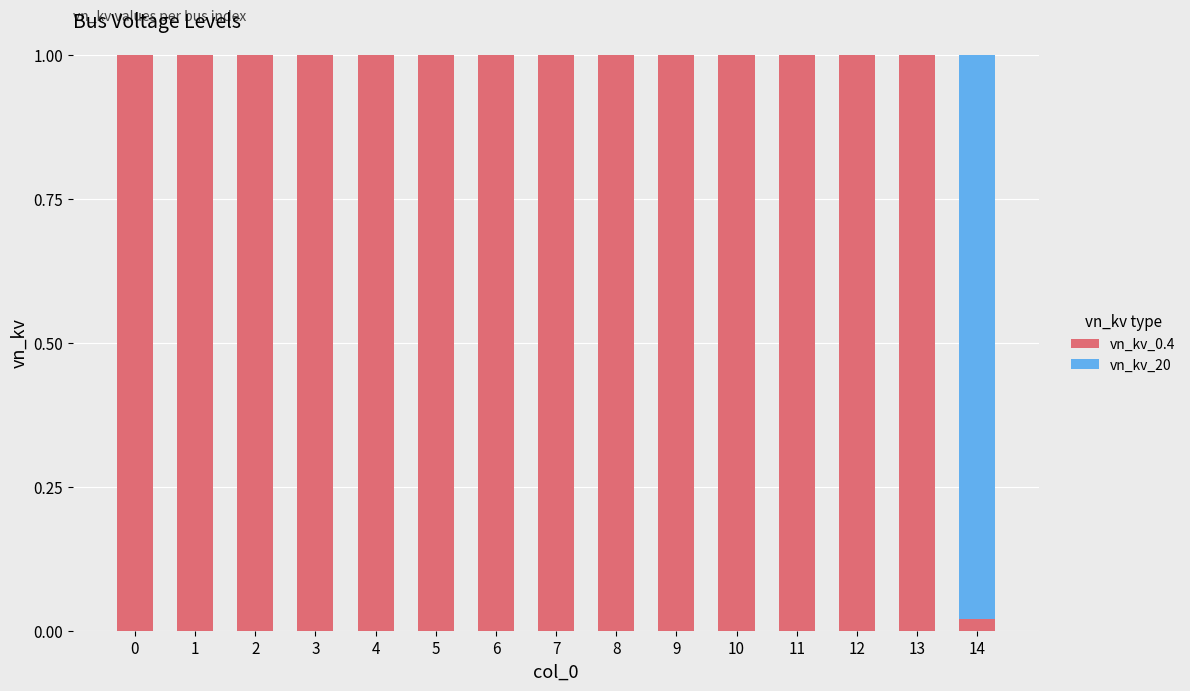

What are all the series names shown in the legend?

vn_kv_0.4, vn_kv_20